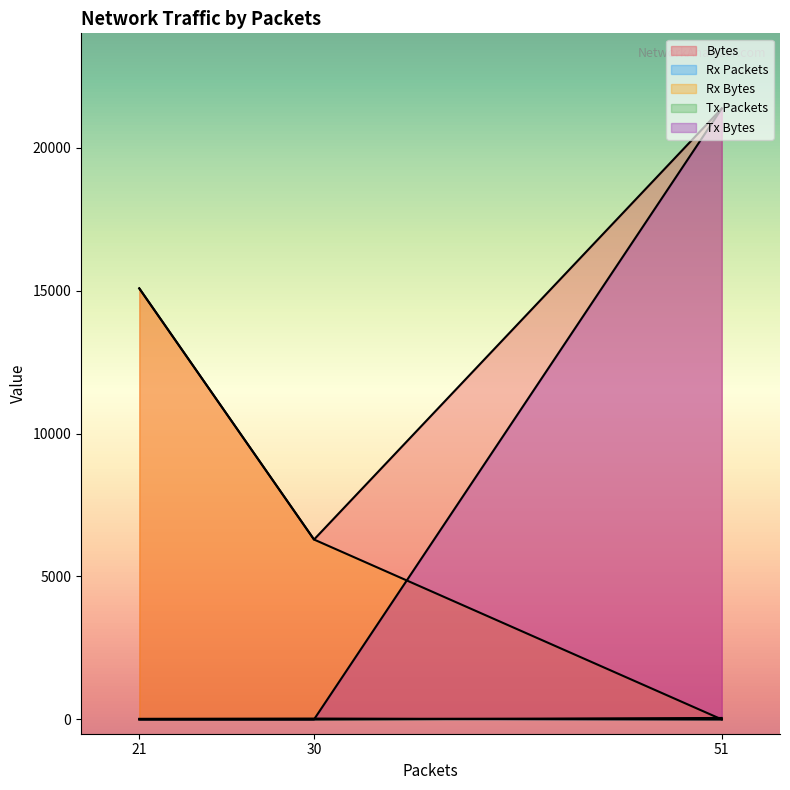

The Tx Packets series shows 27 at 21. True or false?

False